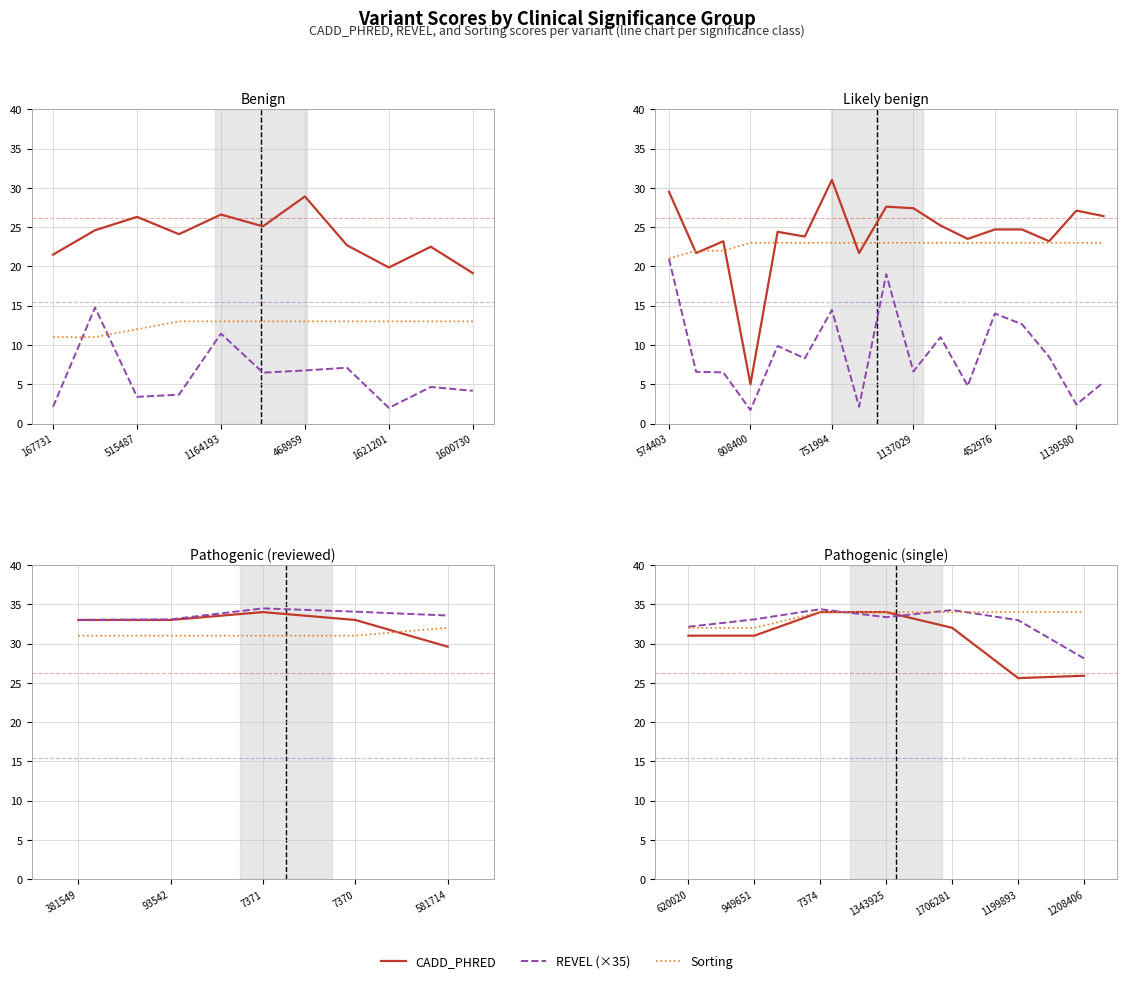

True or false: CADD_PHRED and REVEL (×35) cross at least once.

True